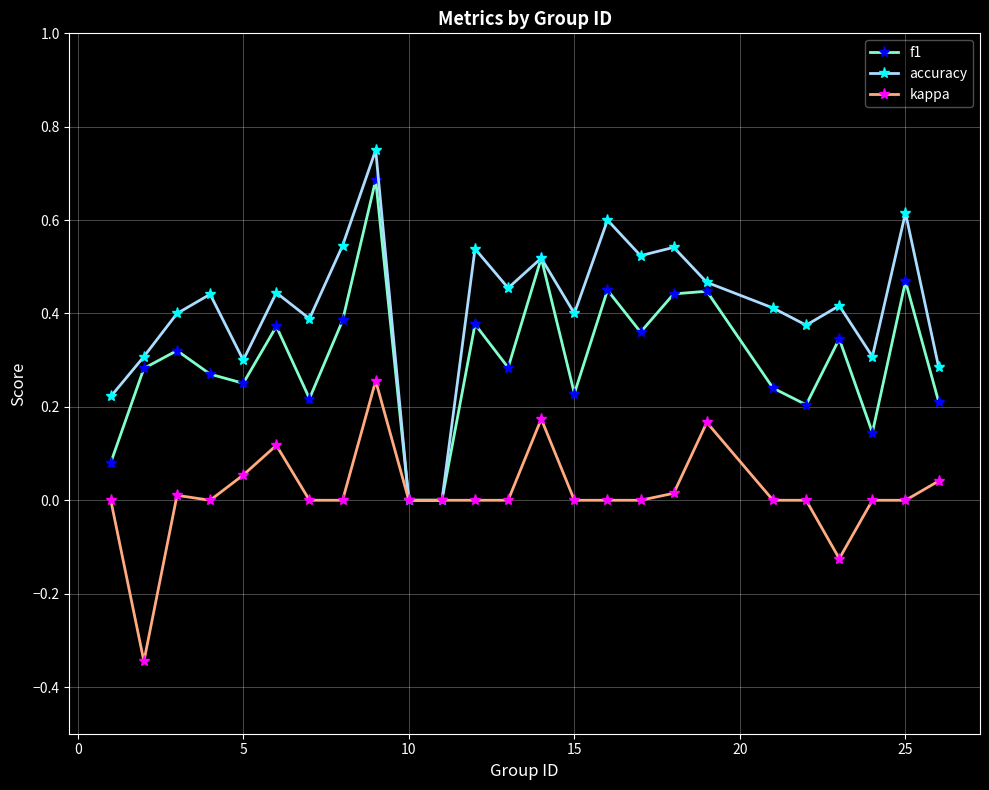

Which series has the largest range (max minus min)?

accuracy